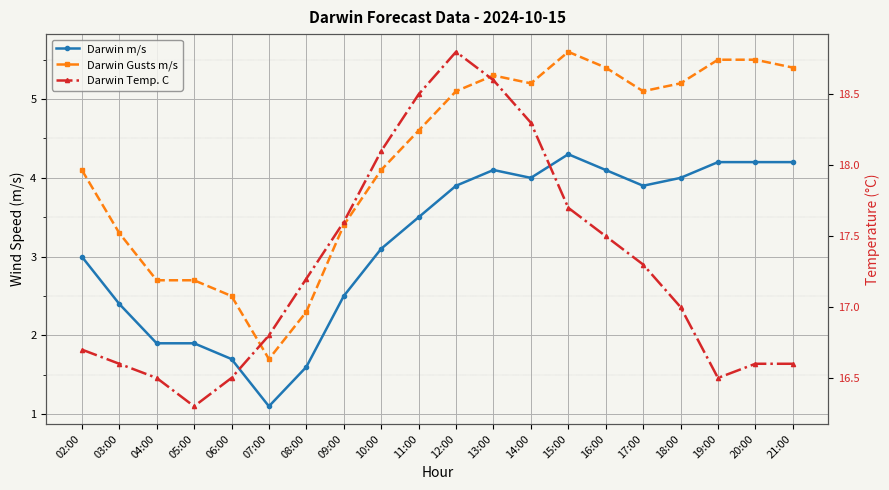

The value of Darwin Gusts m/s at 21:00 is 1.1. True or false?

False